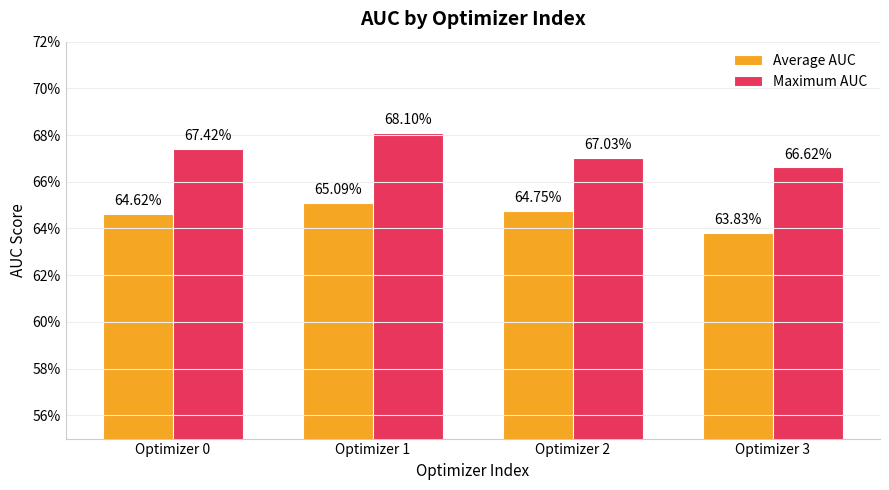

What value does the Average AUC series have at Optimizer 3?

0.6